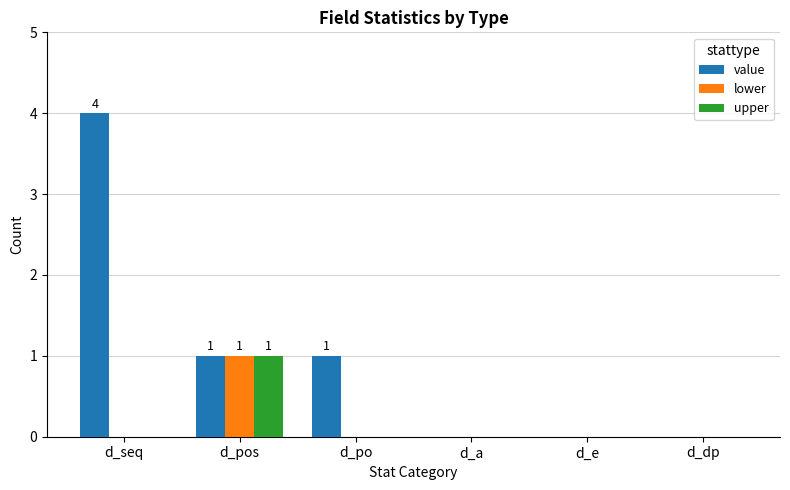

What is the sum of all value values?

6